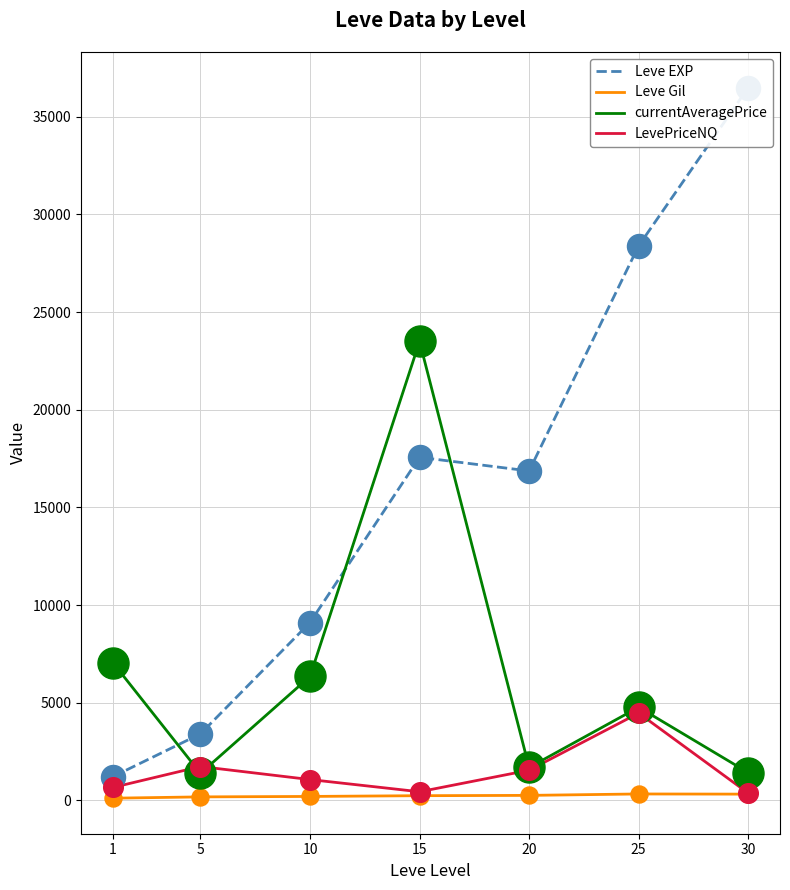

What are all the series names shown in the legend?

Leve EXP, Leve Gil, currentAveragePrice, LevePriceNQ